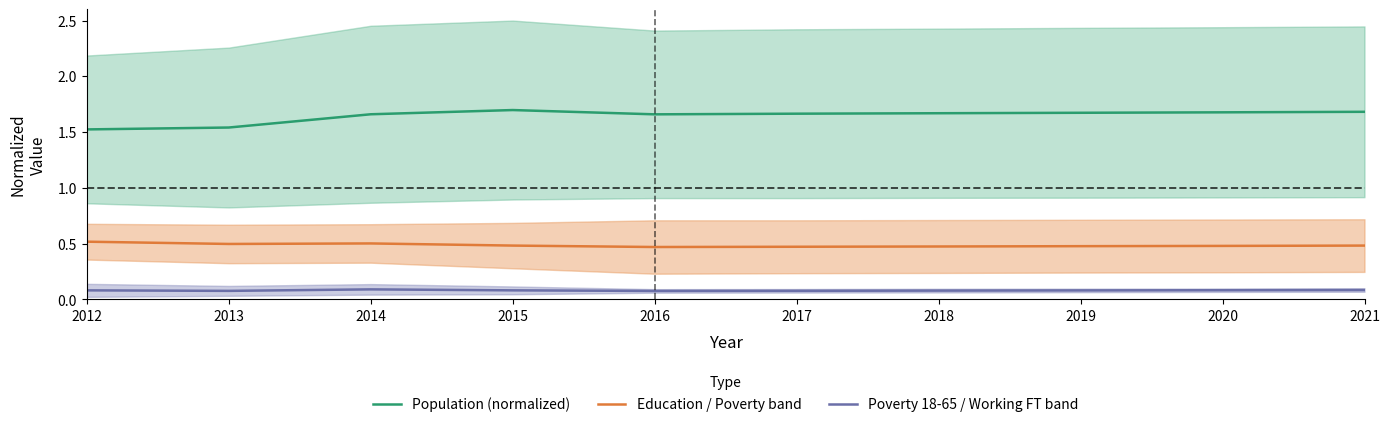

Is the value of Education / Poverty band at 2014 greater than the value of Poverty 18-65 / Working FT band at 2013?

Yes